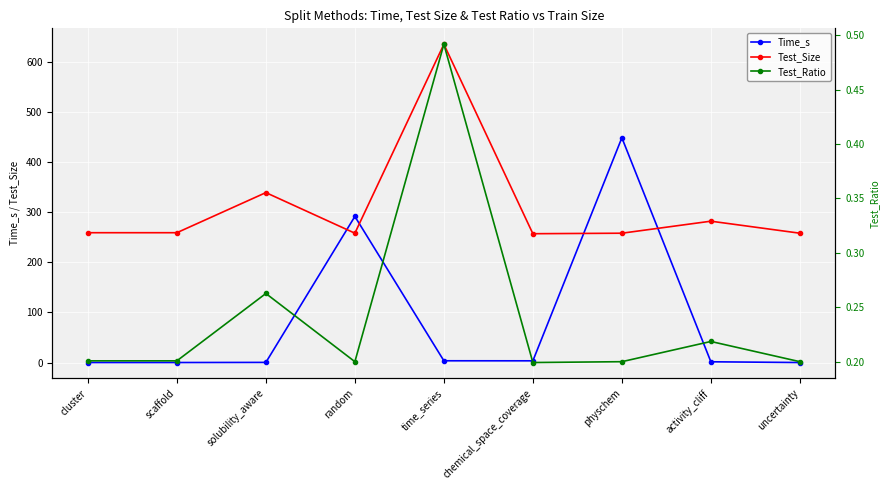

Is the value of Test_Size at activity_cliff greater than the value of Time_s at time_series?

Yes